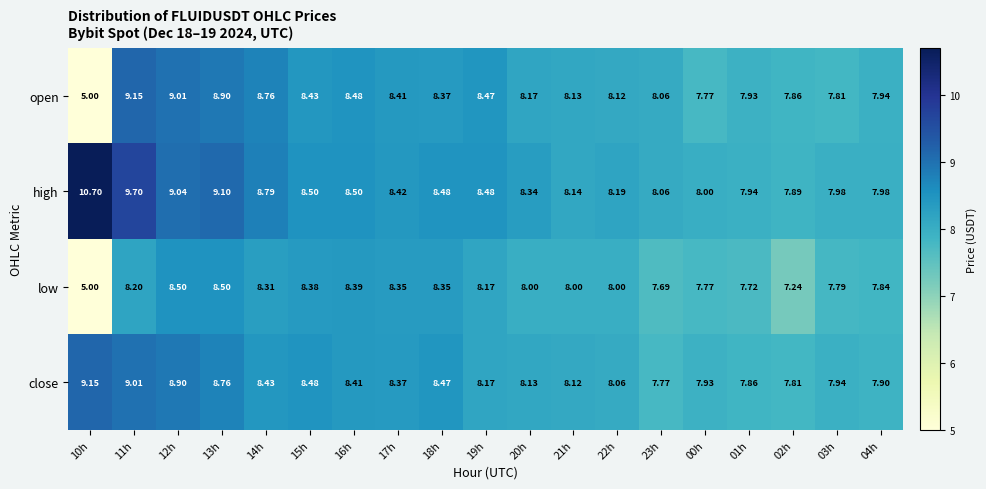

What is the total value across all series at 00h?

31.5